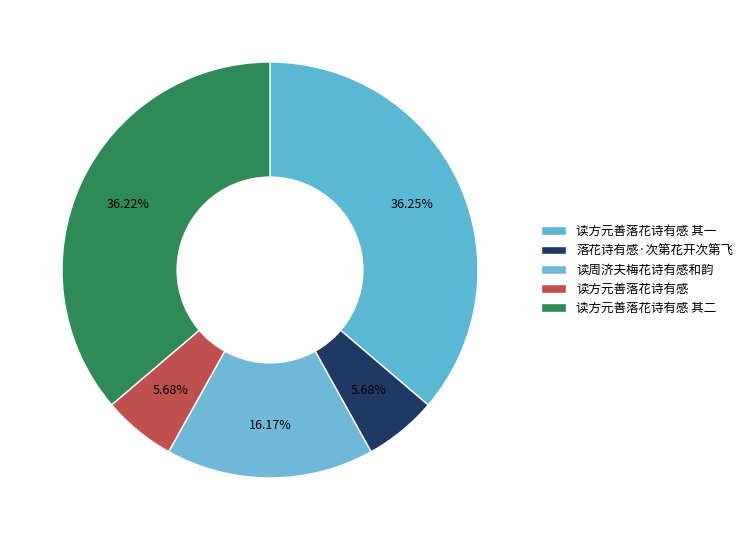

To the nearest percent, what percentage of the pie is 读方元善落花诗有感 其一?

36%